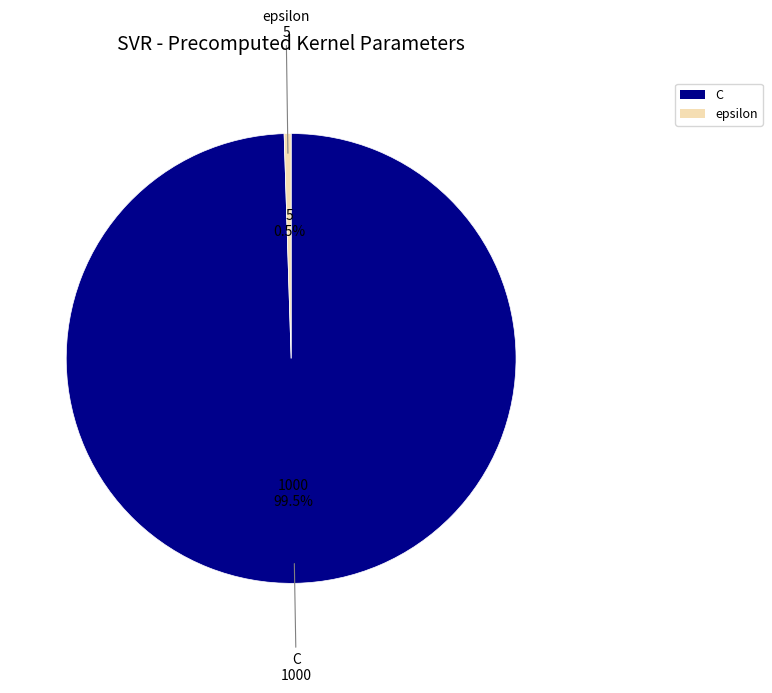

What portion of the pie excludes epsilon?

99.5%